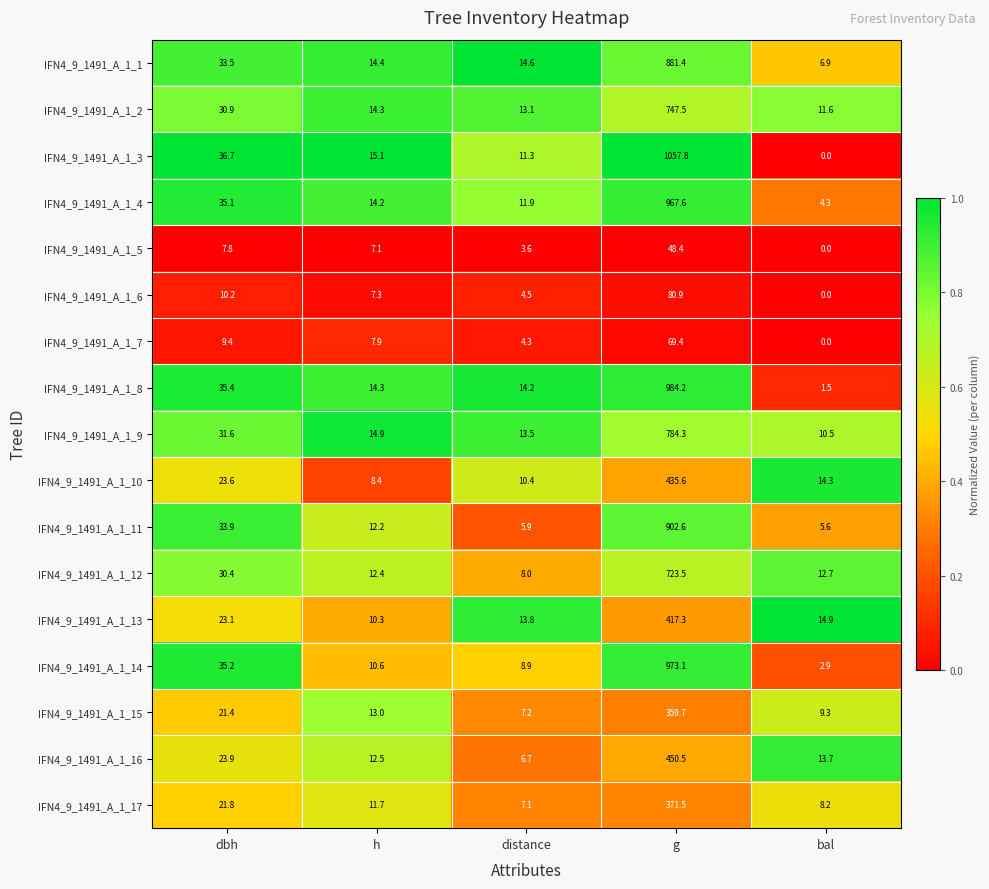

What is the difference between the second highest and second lowest values in the IFN4_9_1491_A_1_8 series?

21.2